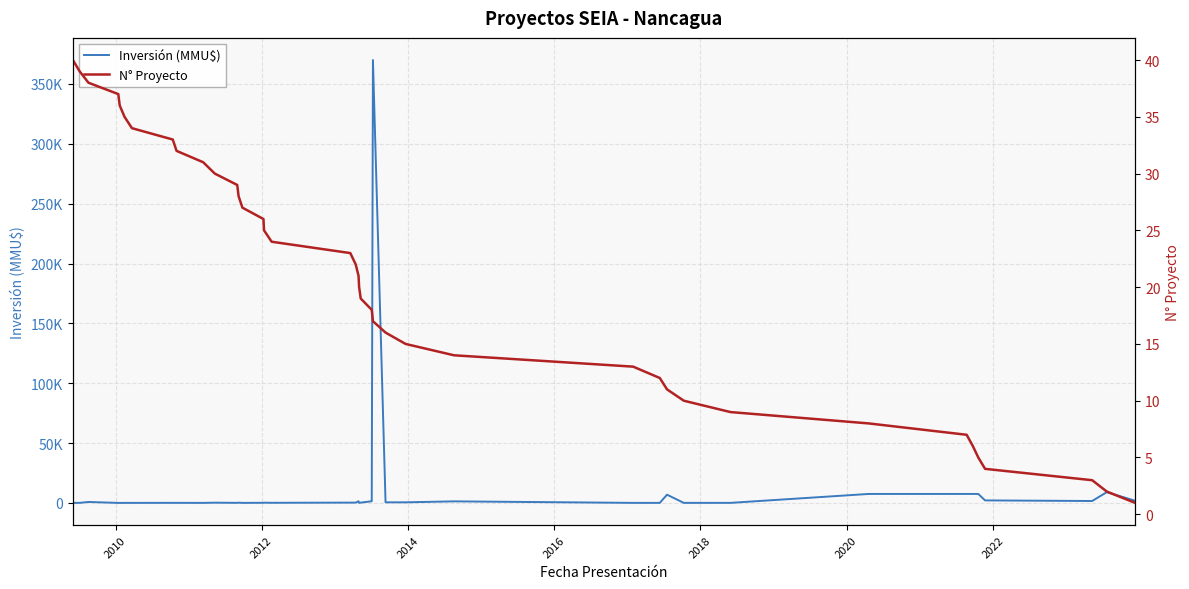

Reading right to left, what are all the values shown in this chart?

Inversión (MMU$): 1800	9000	1600	2100	7500	7500	7500	7500	40	42	6860	37	37	1300	500	500	370000	1400	250	80	1400	250	250	100	200	100	30	200	60	200	30	60	60	30	30	0	0	800	50	22
N° Proyecto: 1	2	3	4	5	6	7	8	9	10	11	12	13	14	15	16	17	18	19	20	21	22	23	24	25	26	27	28	29	30	31	32	33	34	35	36	37	38	39	40